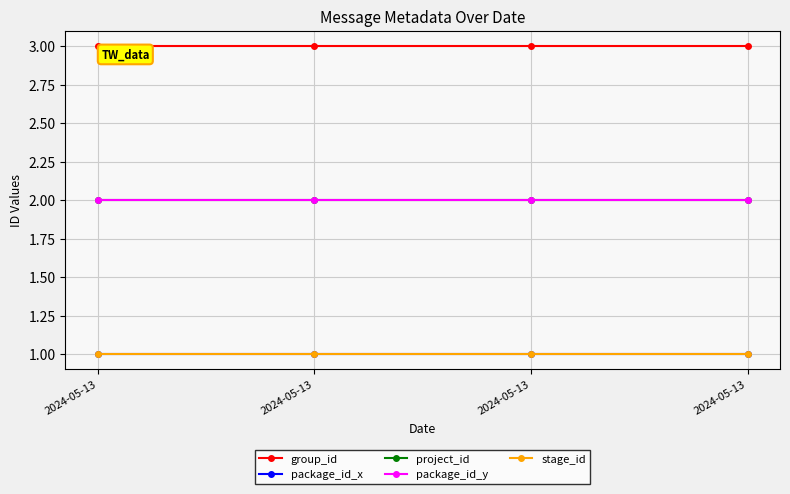

Does the chart have visible grid lines?

Yes